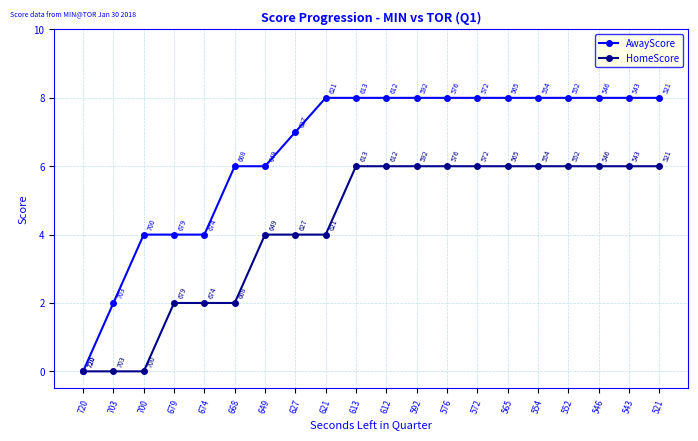

Does the chart have visible grid lines?

Yes